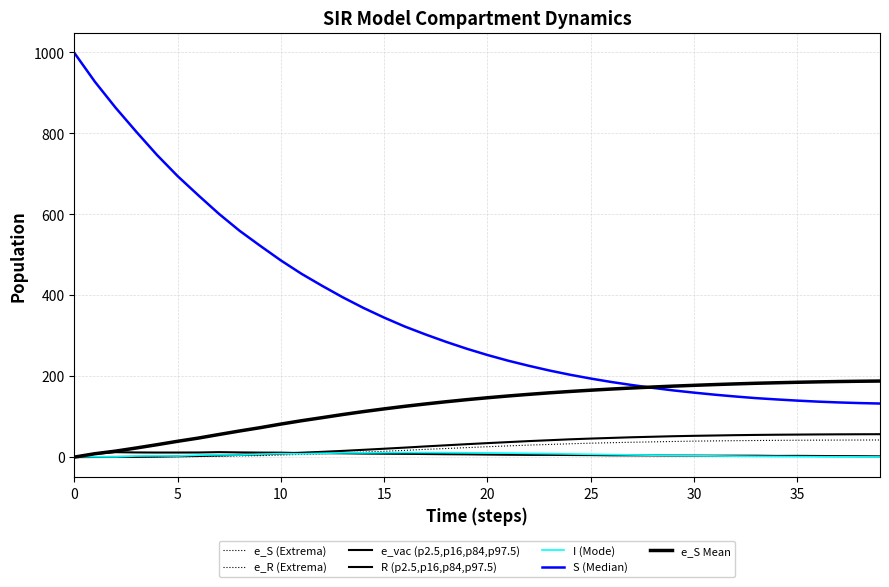

Does the chart have visible grid lines?

Yes